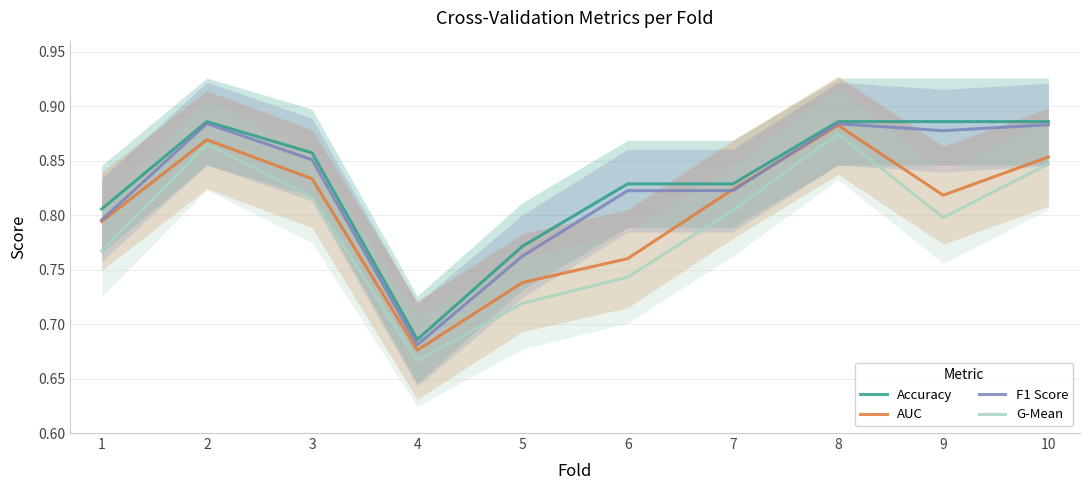

How many series are shown in this chart?

4